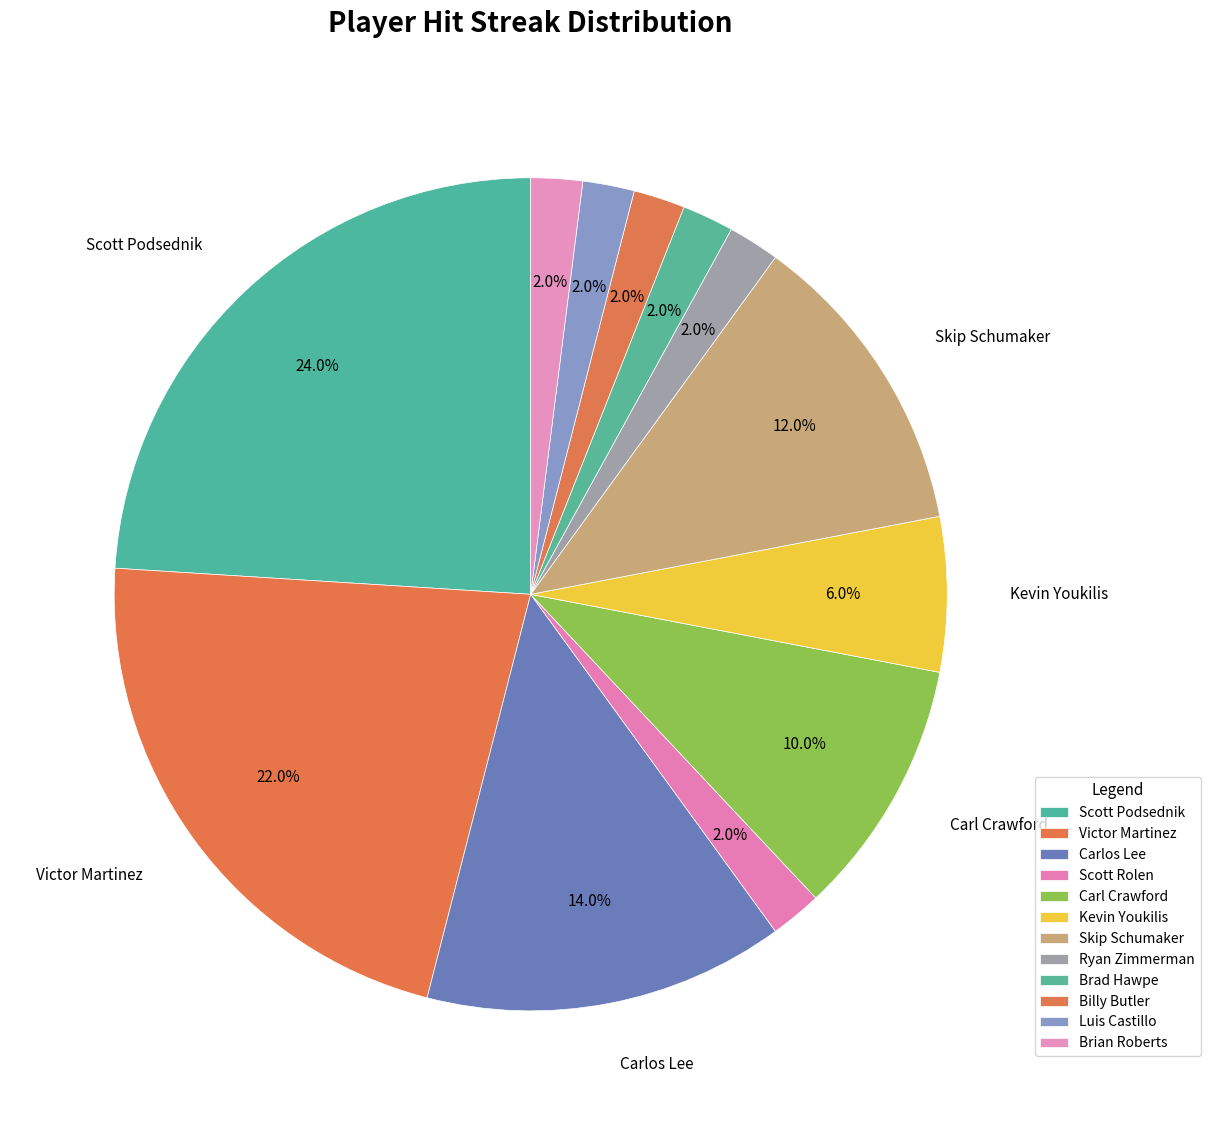

To the nearest percent, what percentage of the pie is Carl Crawford?

10%